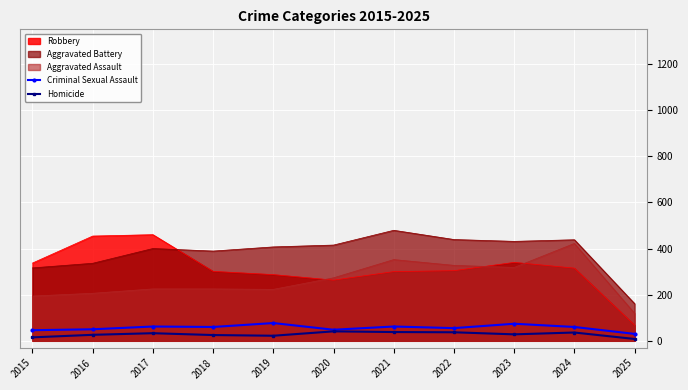

What is the lowest value of the Homicide series?

8